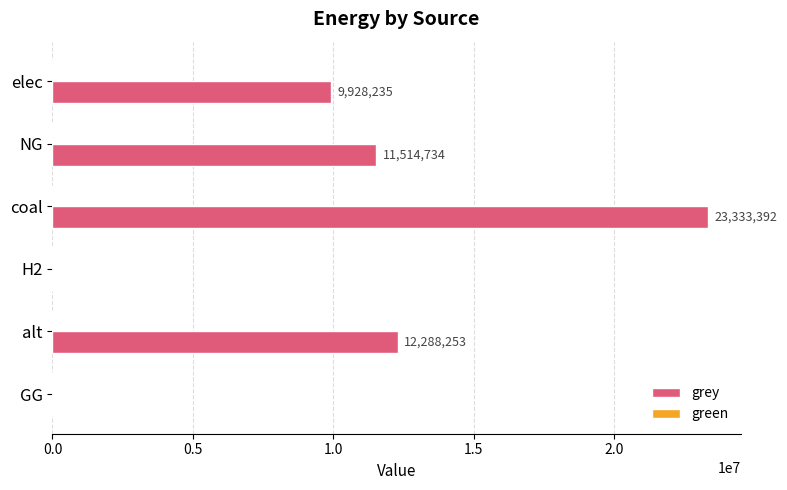

What is the change in value from coal to GG?

-23333392.0